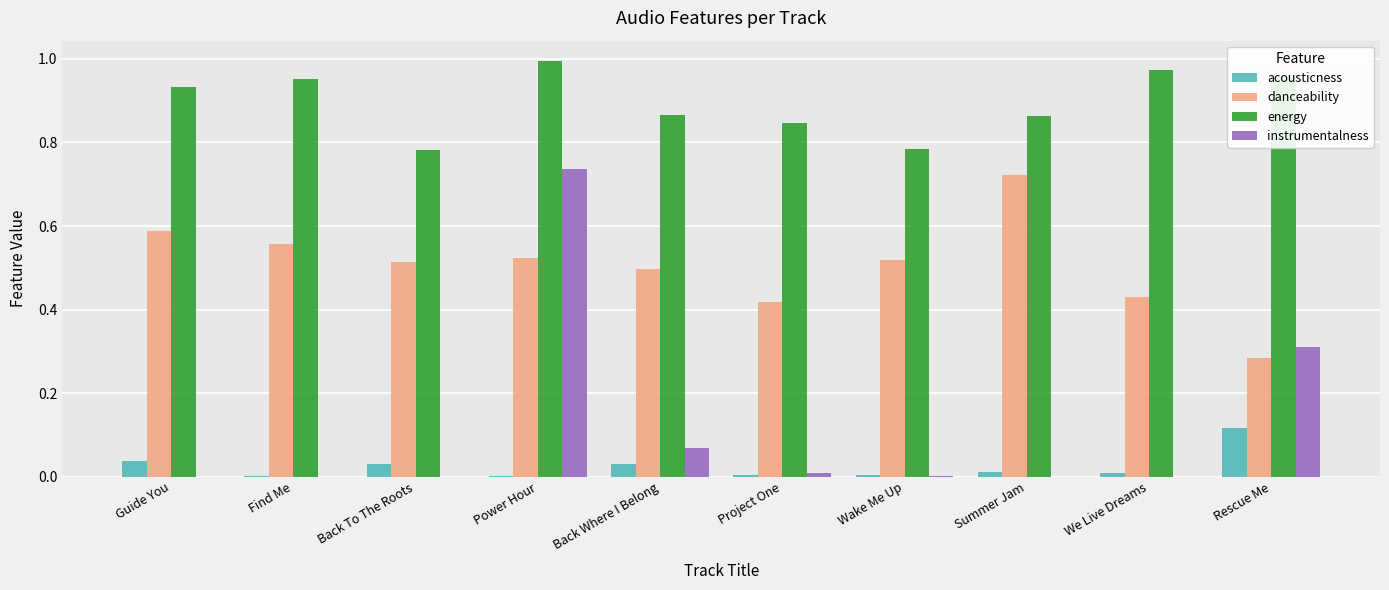

Is the value of instrumentalness at Find Me greater than the value of energy at Guide You?

No